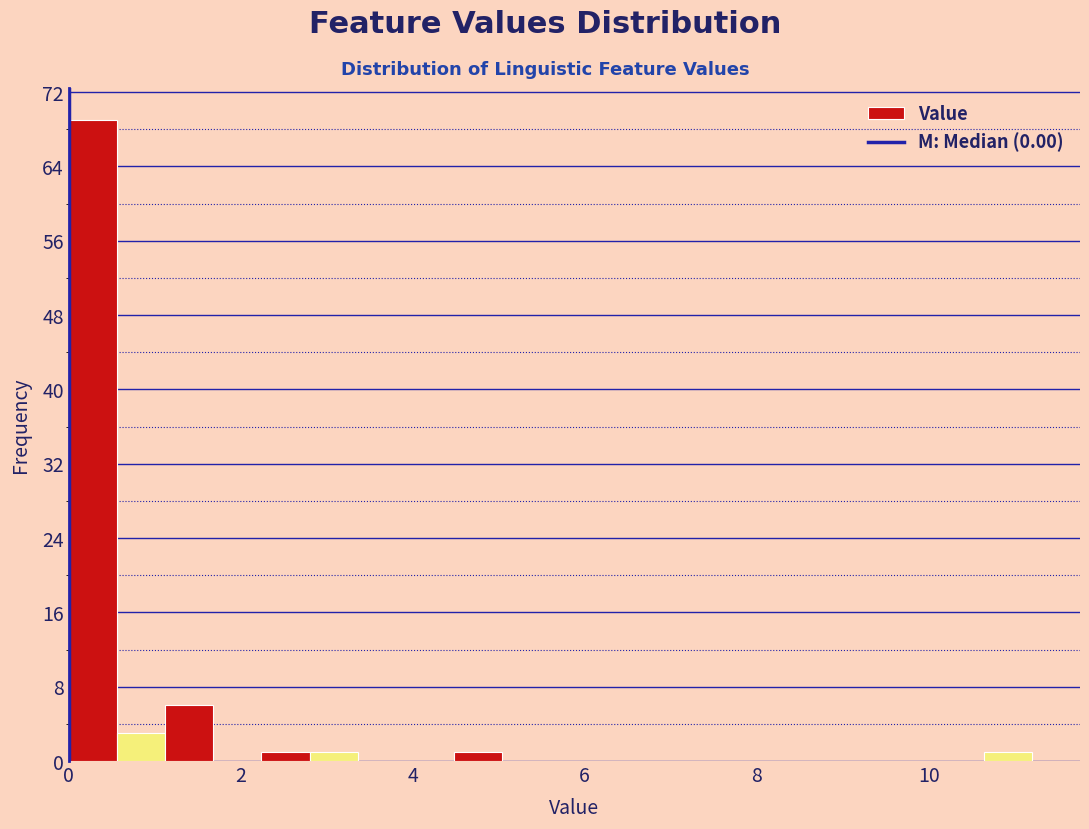

Read against the x-axis, roughly where is the centre of the tallest bar?

0.2